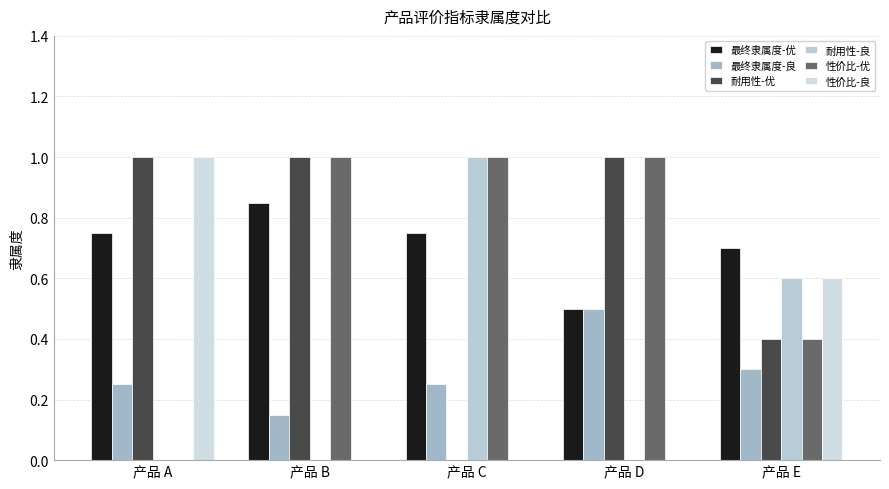

What is the sum of the 耐用性-优 values at 产品 A and 产品 B?

2.0